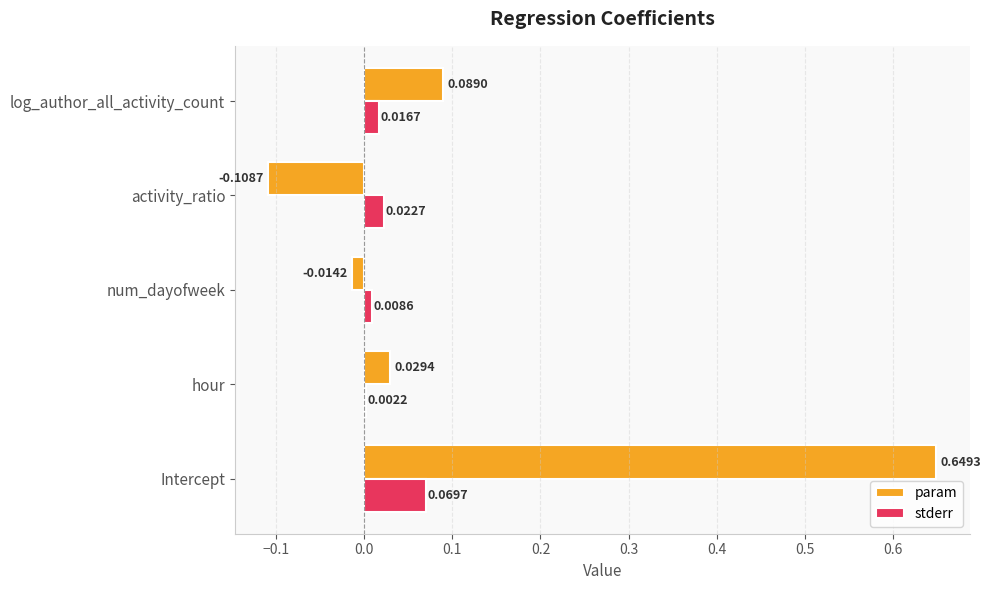

At which category is the sum across all series the highest?

Intercept